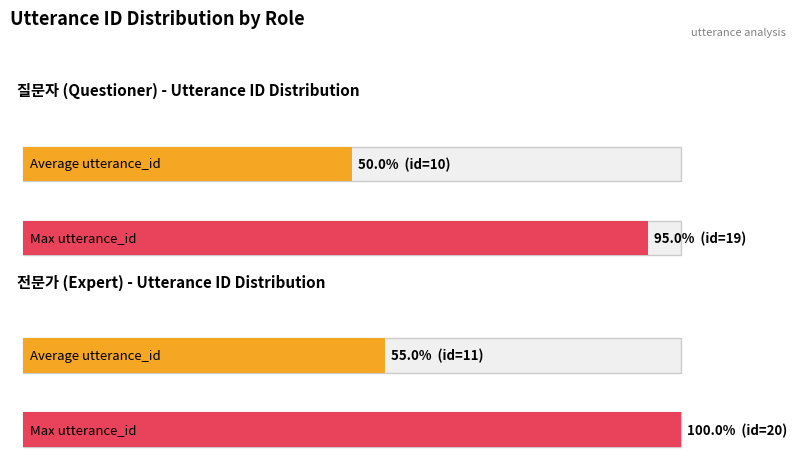

Is the value of 질문자 at 2 greater than the value of 전문가 at 8?

No